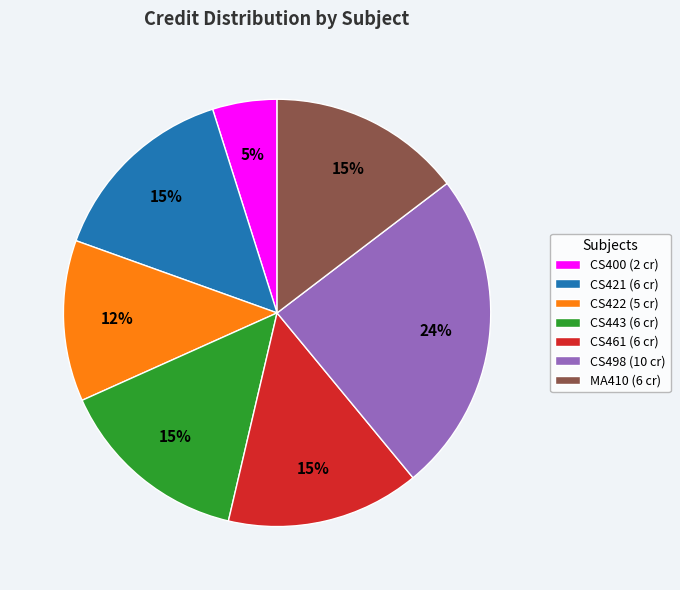

Between CS498 (10 cr) and CS443 (6 cr), which is larger?

CS498 (10 cr)